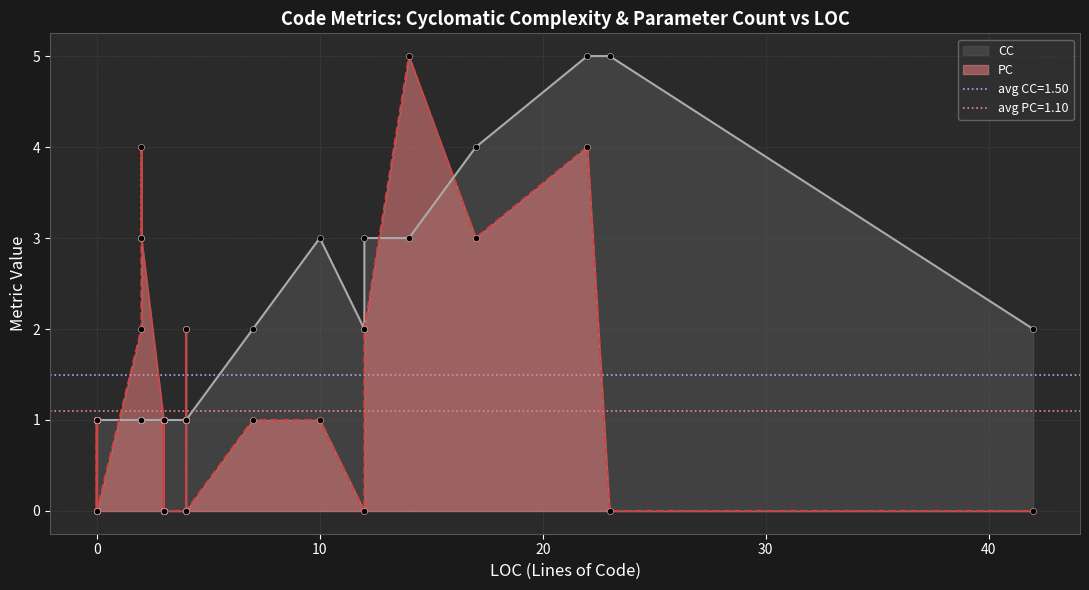

Which series has the largest total across all categories?

CC